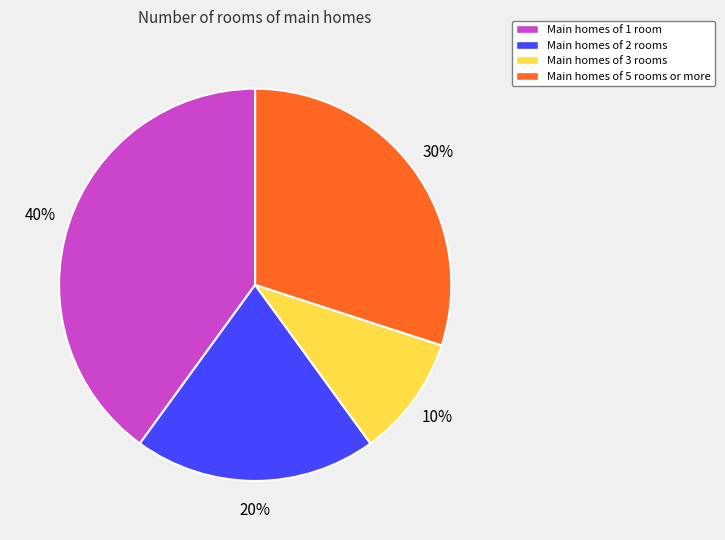

To the nearest percent, what is the difference between the largest and smallest slice percentages?

30%